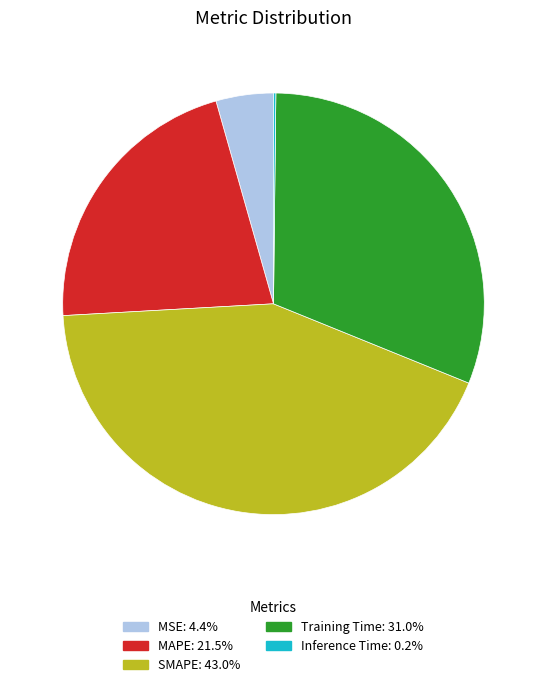

Which category has the biggest portion of the pie?

SMAPE